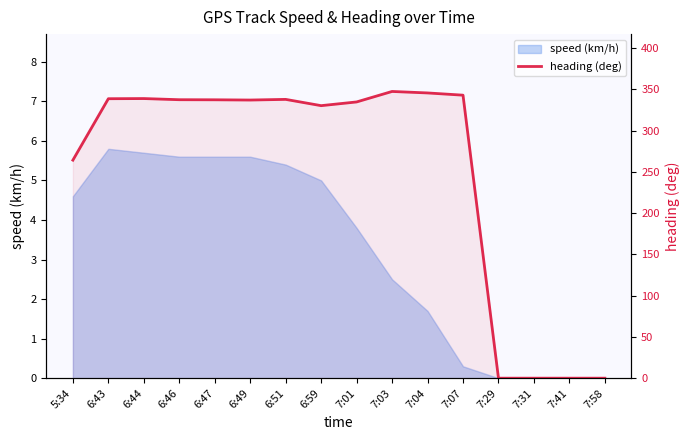

Is it true that the value at 7:01 is 233.0?

False